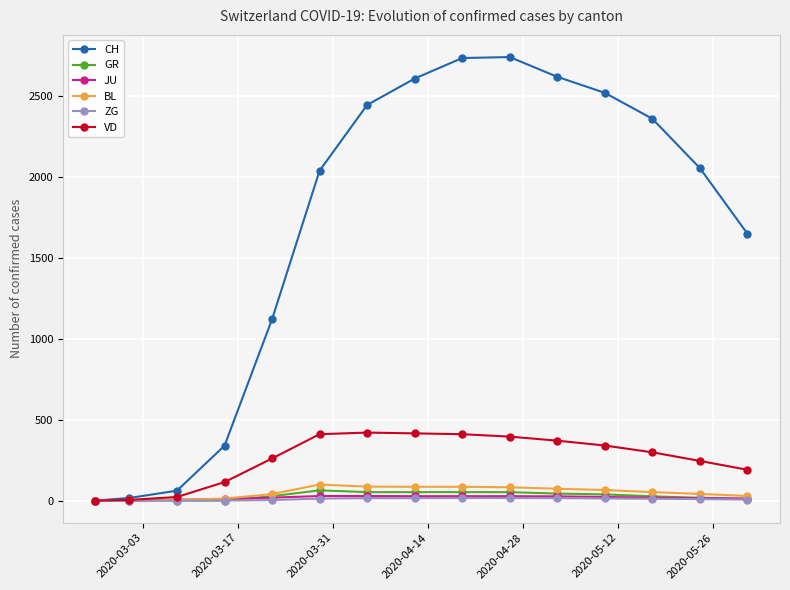

Which series has the largest total across all categories?

CH